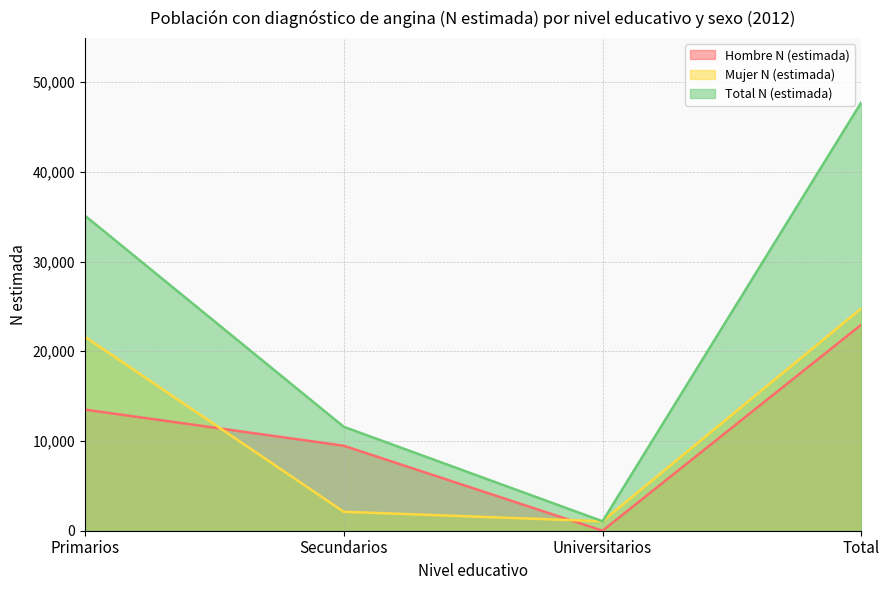

How many series are shown in this chart?

3